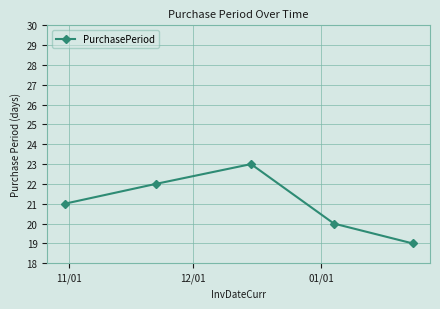

What is the minimum value shown in the chart?

19